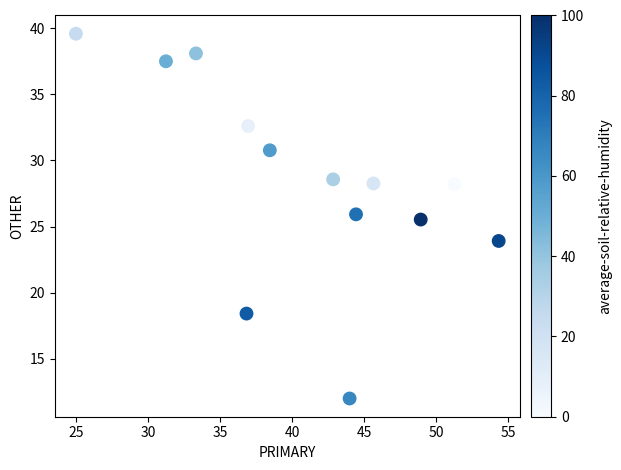

What Y value in the scatter plot is closest to 25?

25.5